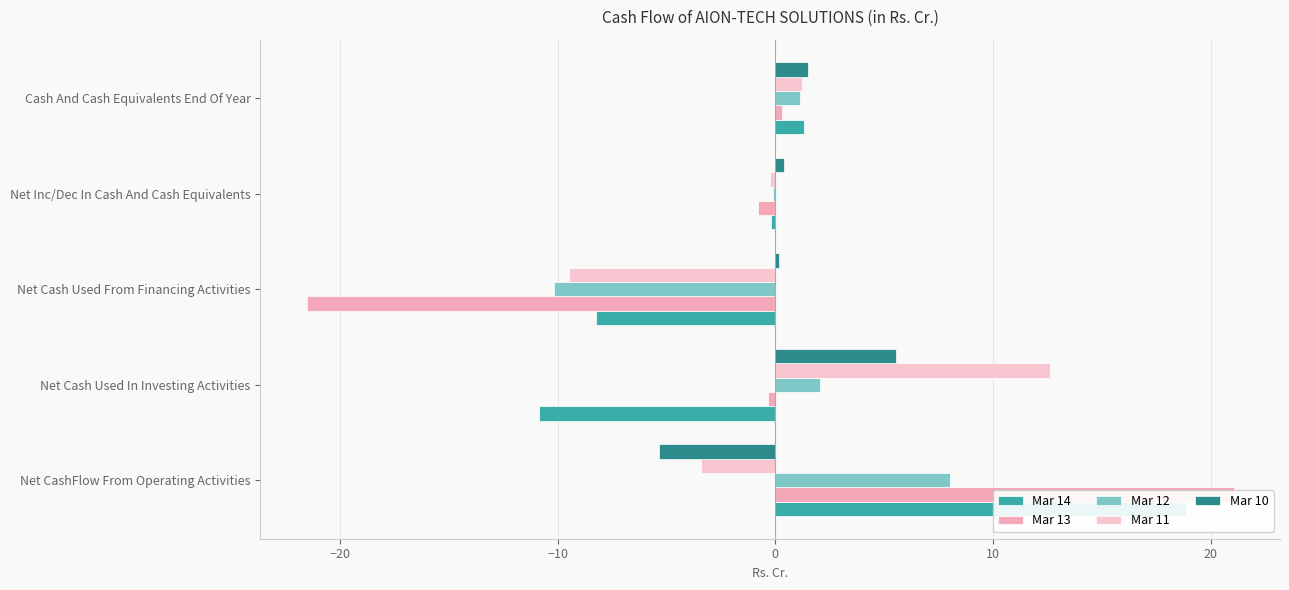

What is the average value of the Mar 11 series?

0.1